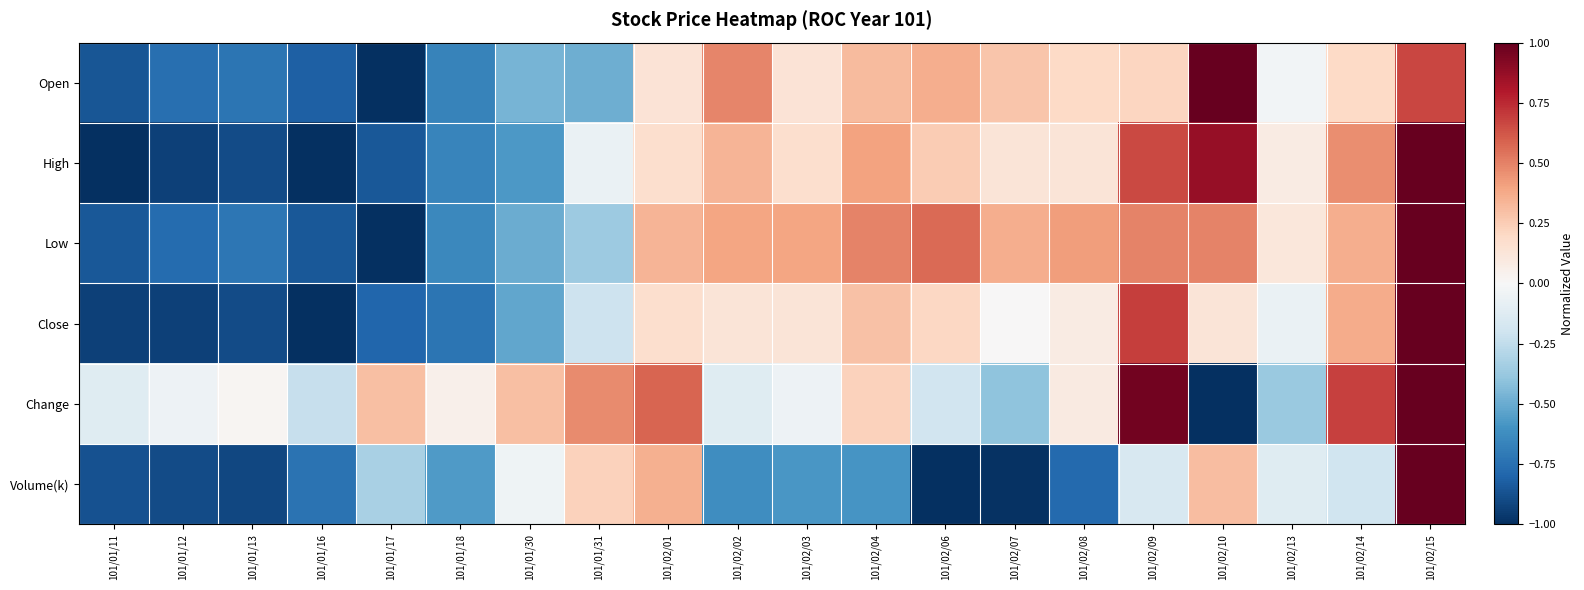

Count the number of categories in the chart.

20